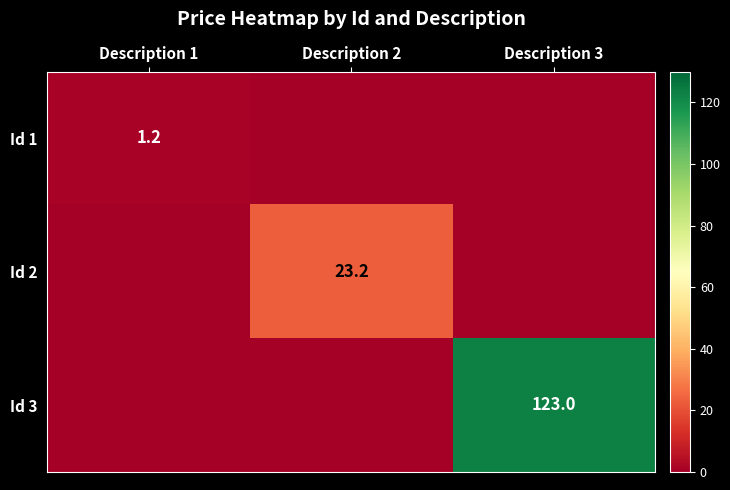

True or false: Id 3 has a value of 80.3 at Description 3.

False